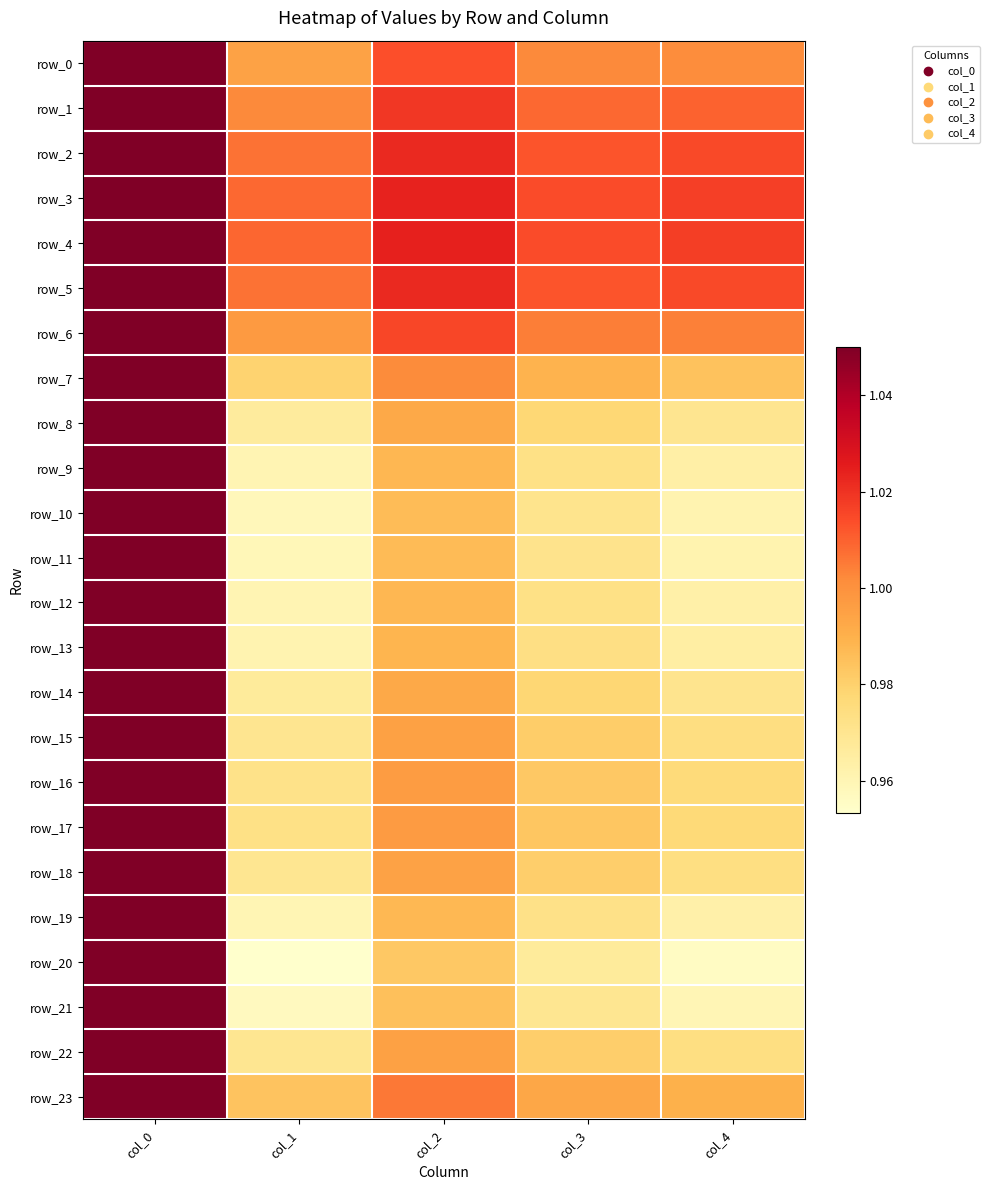

True or false: row_9 has a value of 1.0 at col_4.

True